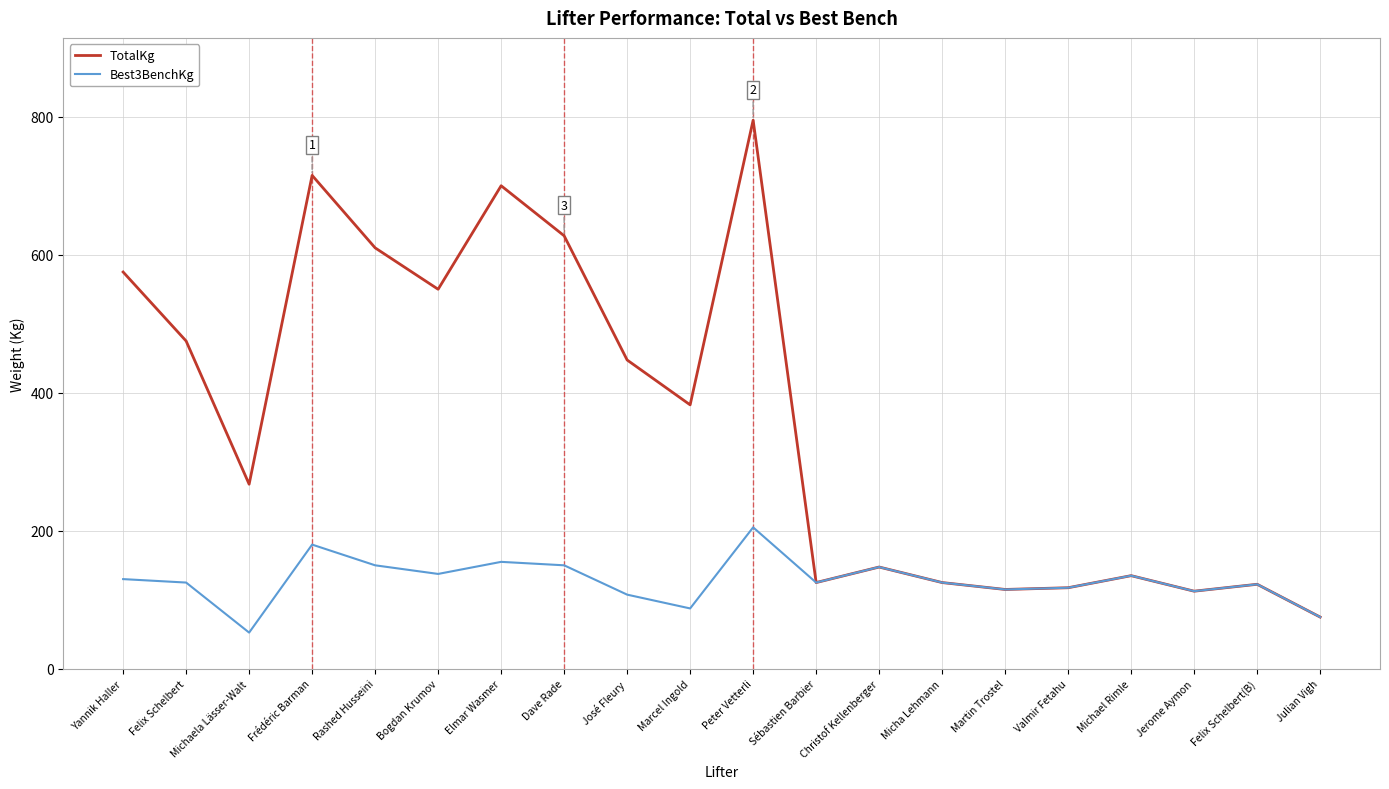

What is the smallest value displayed?

52.5